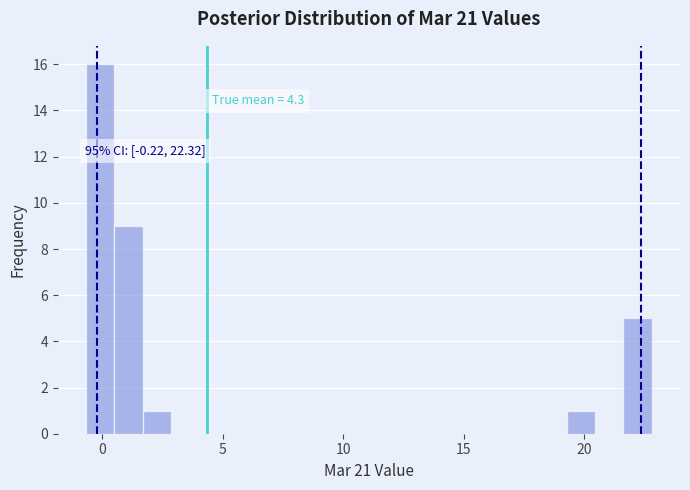

Around what value on the x-axis is the tallest bar? Give the approximate position of its centre, as read against the axis.

0.0